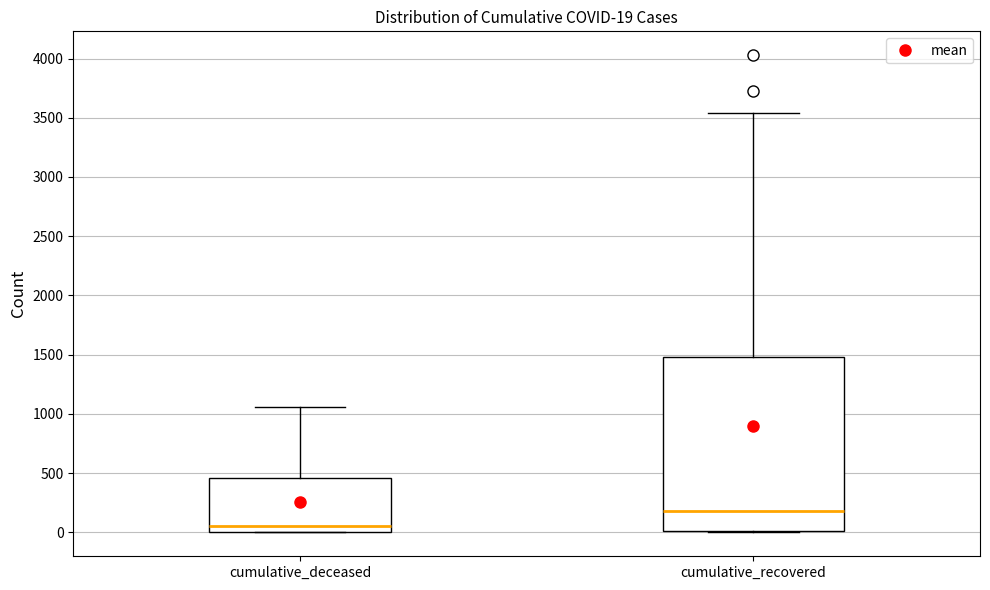

Which box's median line is the highest?

cumulative_recovered